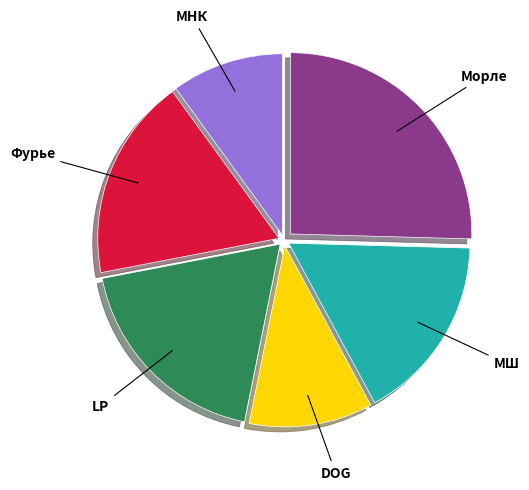

Is there a majority slice in this chart?

No